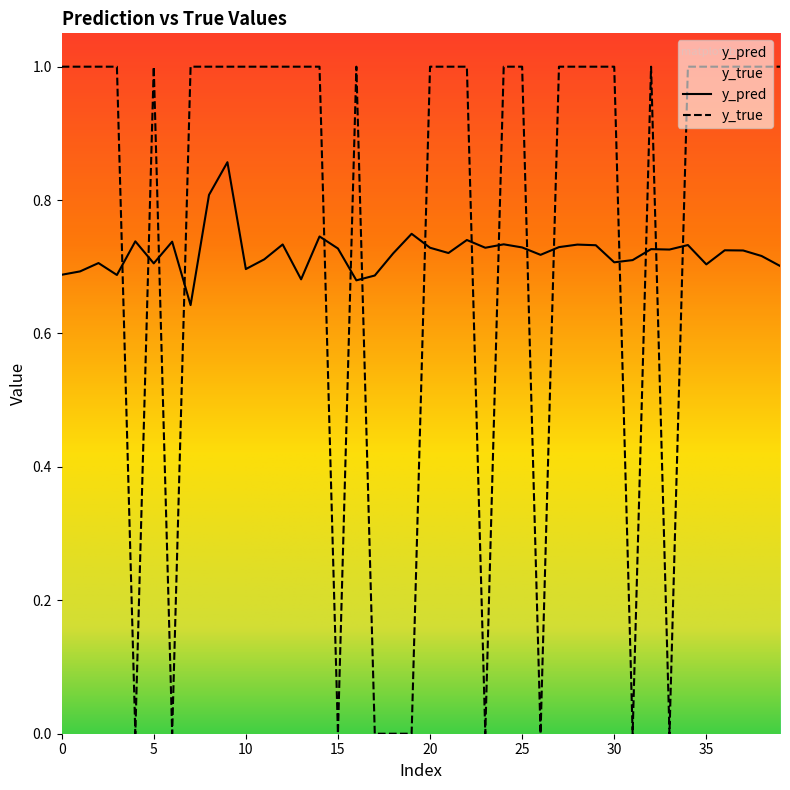

What is the maximum value for y_true?

1.0